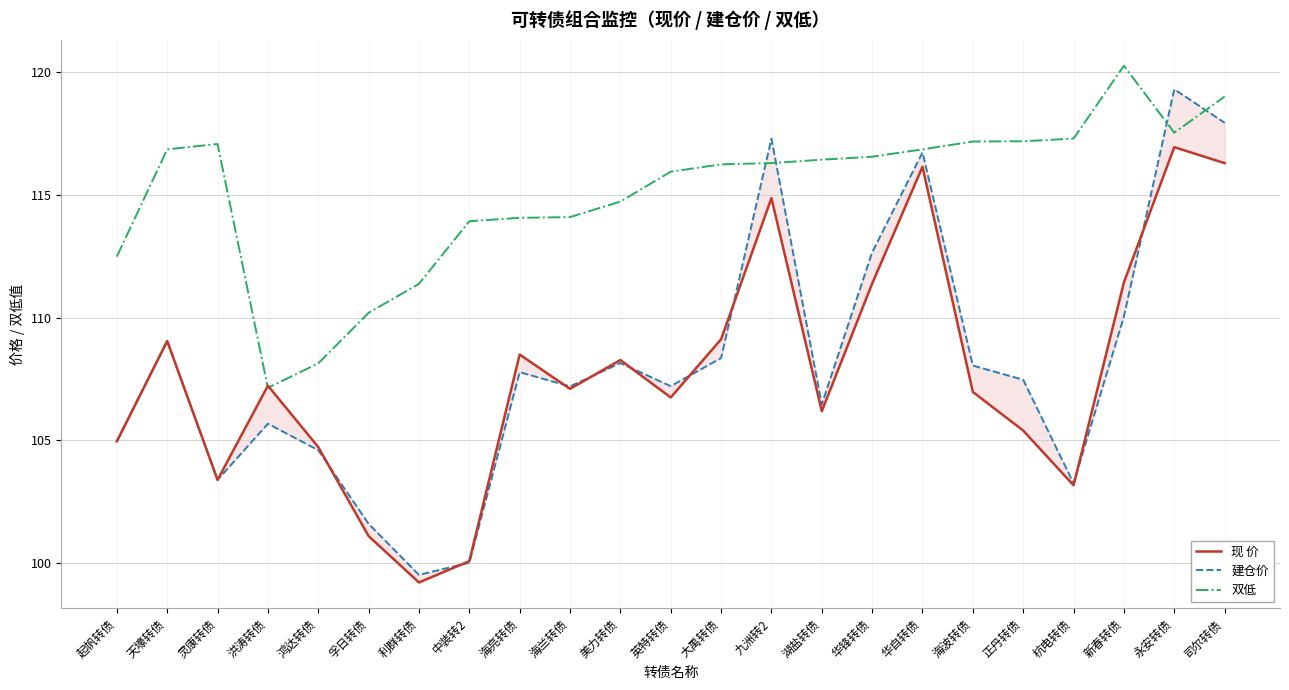

How many lines are shown in the chart?

3